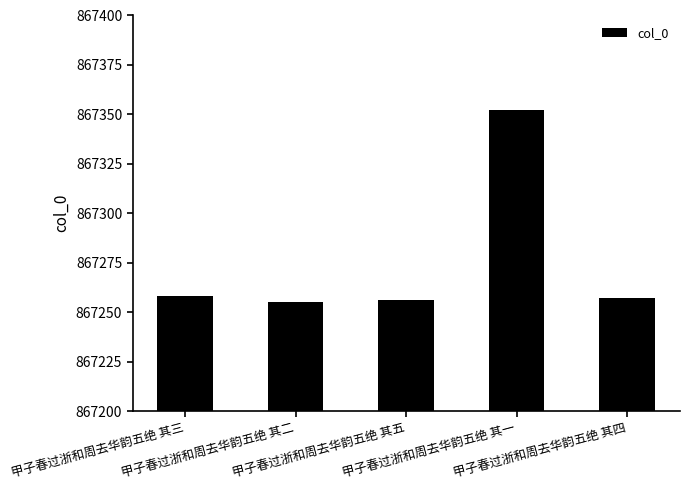

Reading right to left, what are all the values shown in this chart?

867257	867352	867256	867255	867258